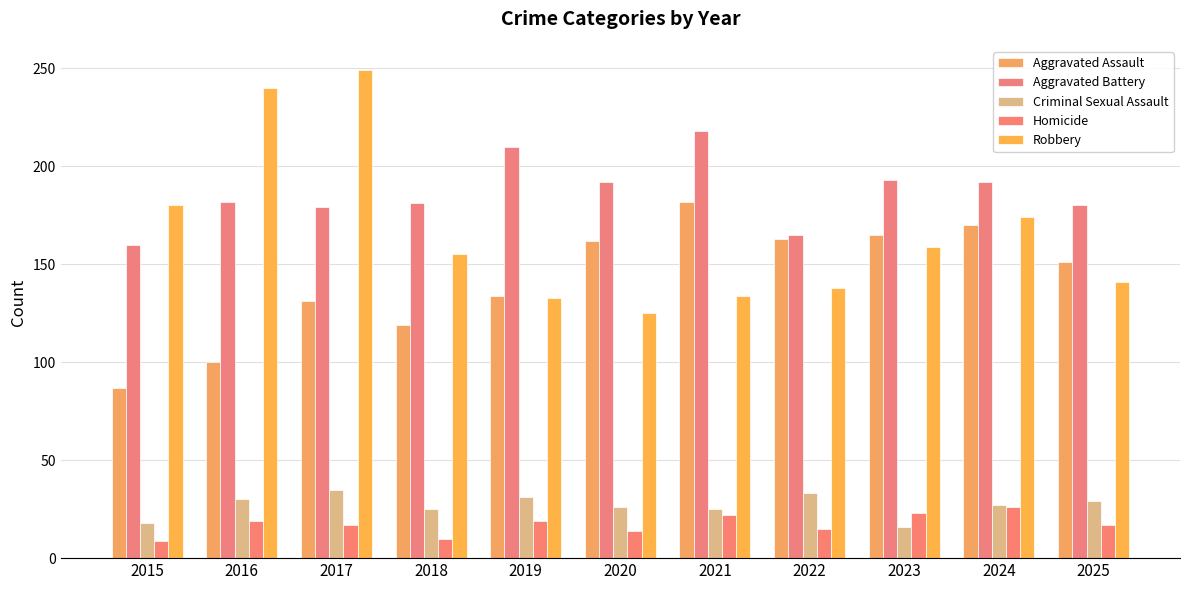

Is it true that Aggravated Assault equals 162 at 2020?

True